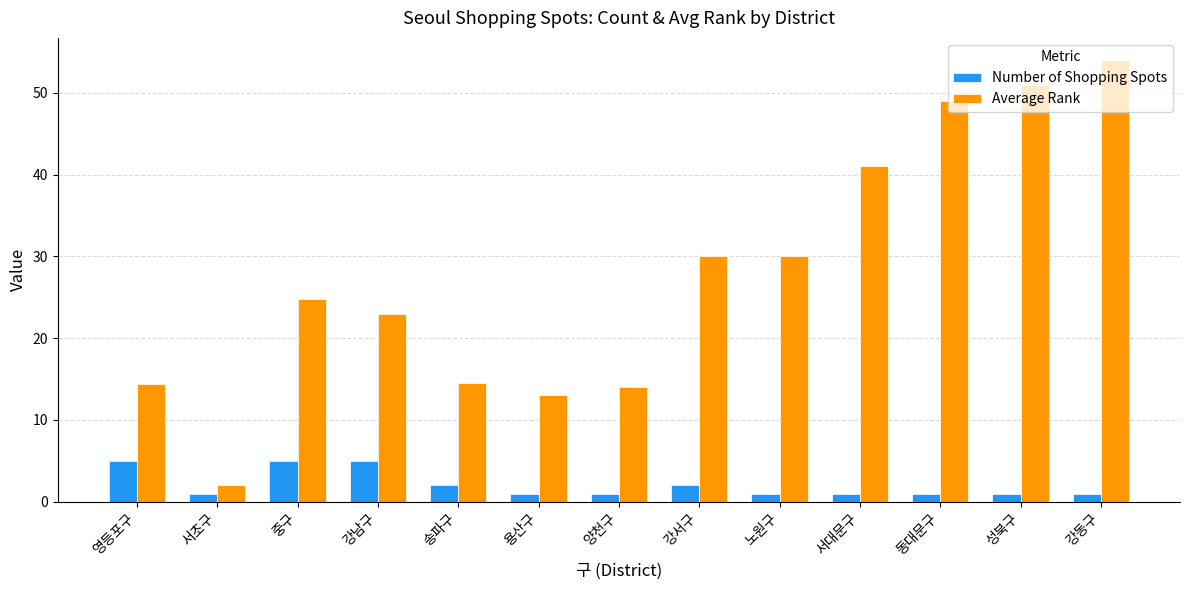

Is it true that Average Rank equals 51.0 at 성북구?

True